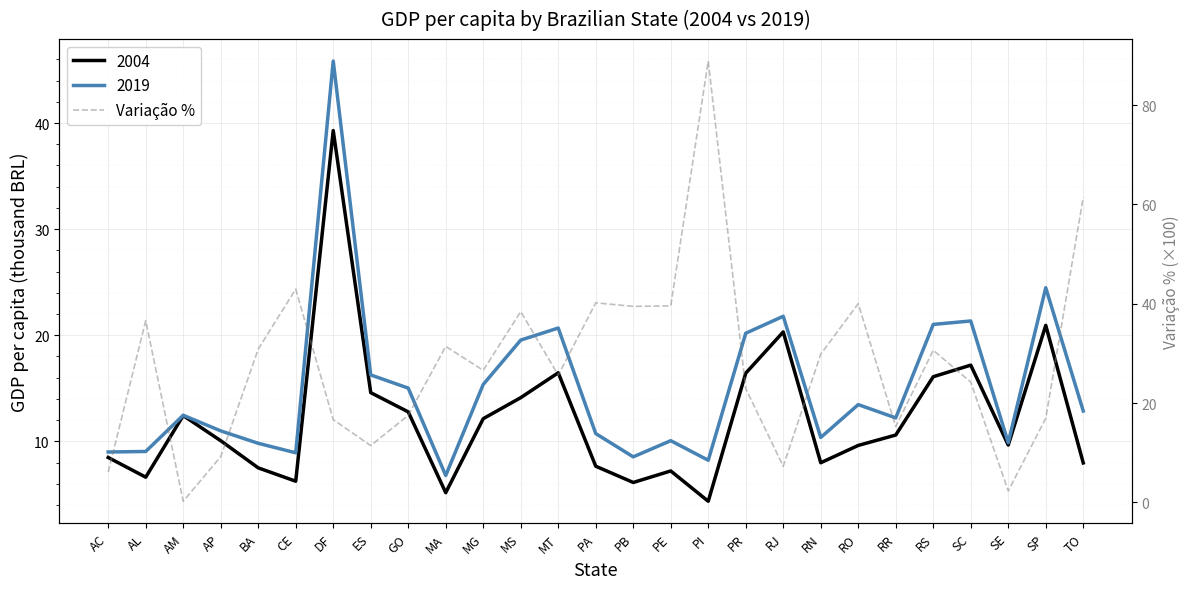

Where is the data nearest to the value 44?

CE